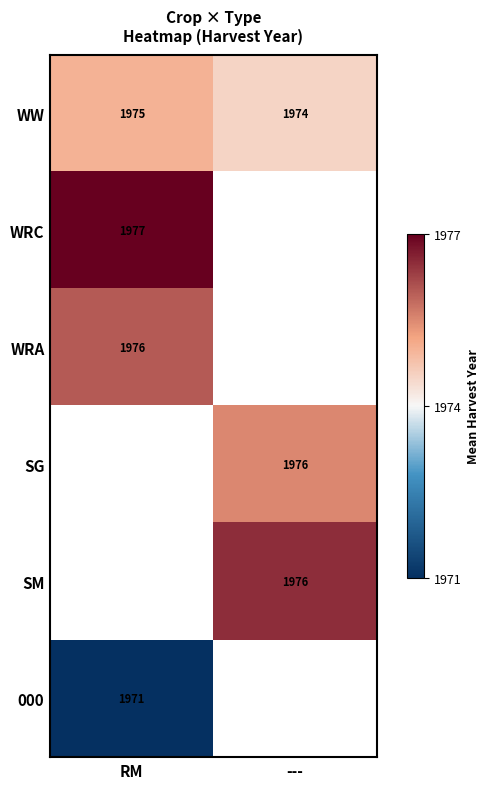

The SM series shows 509 at ---. True or false?

False